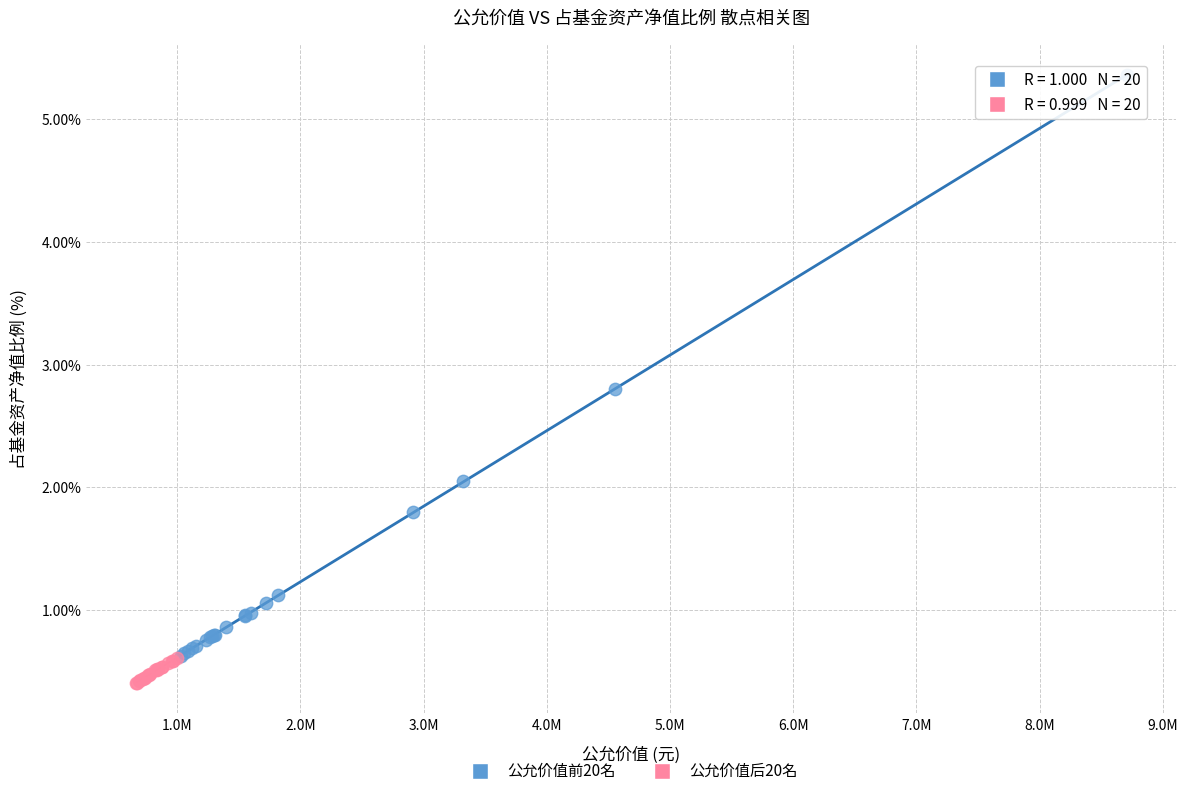

Which series reaches the maximum Y coordinate?

公允价值前20名